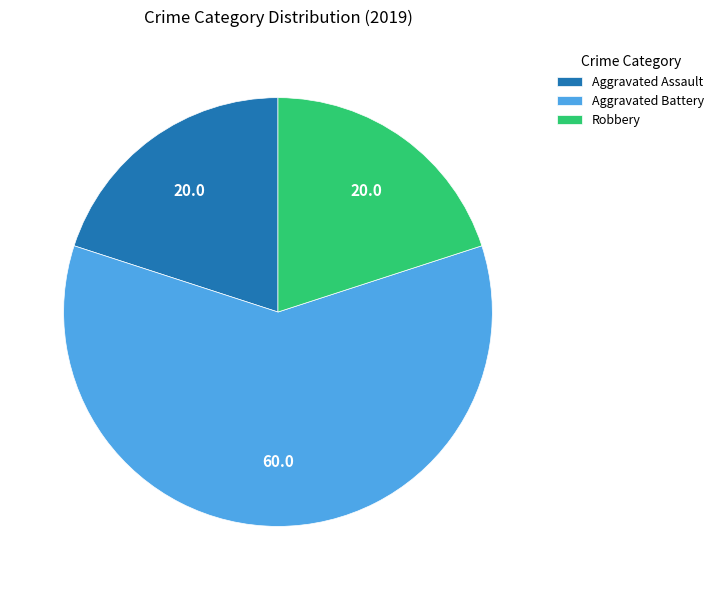

How many segments does this pie chart have?

3